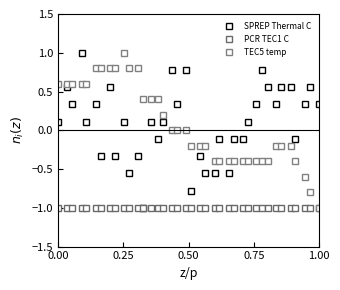

What is the greatest value displayed?

1.0